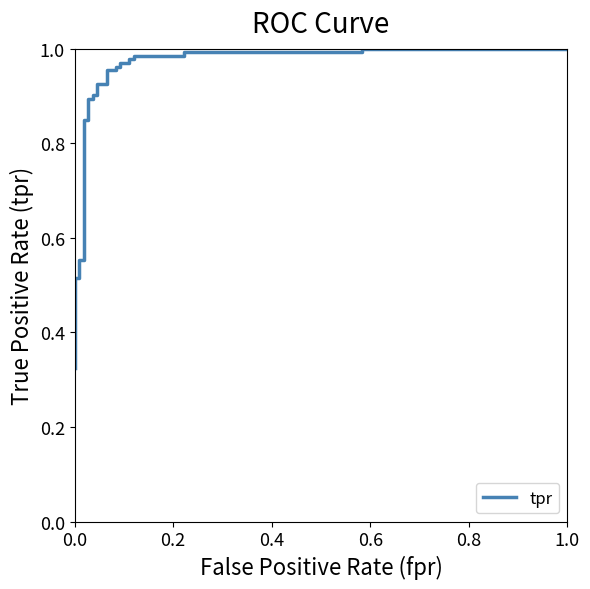

What is the sum of all values?

26.4